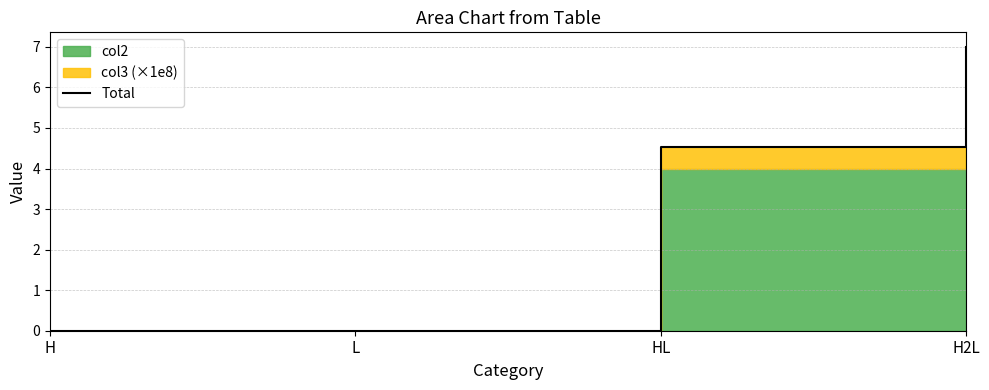

The chart shows a value of 0.0 at L. True or false?

True